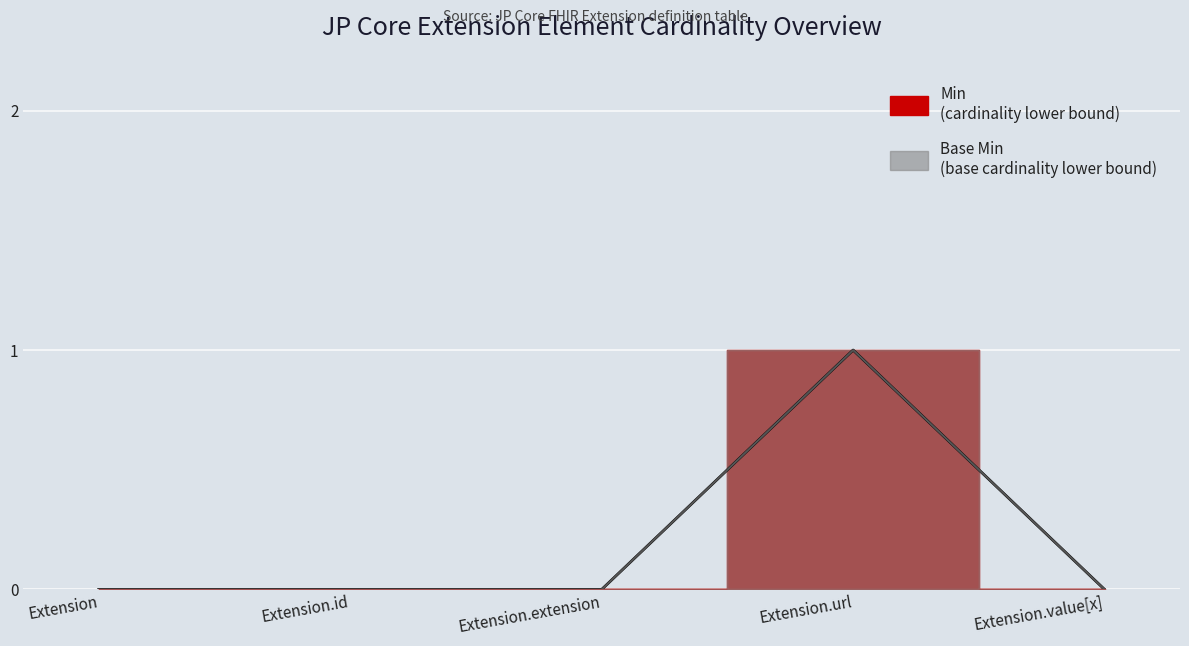

Where is Base Min nearest to the value 0?

Extension